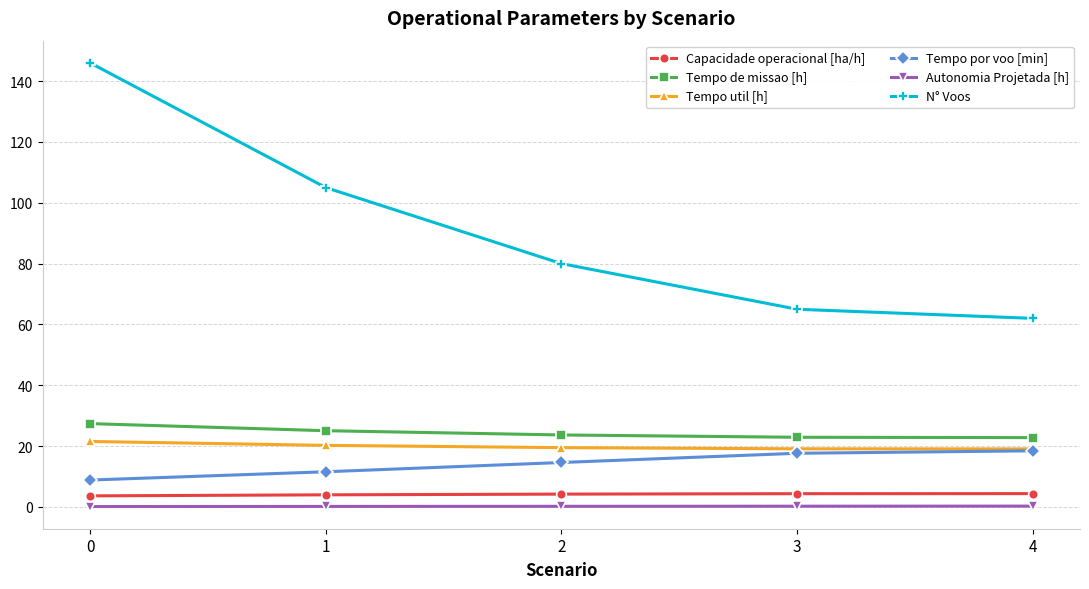

The Tempo de missao [h] series shows 38.8 at 4. True or false?

False